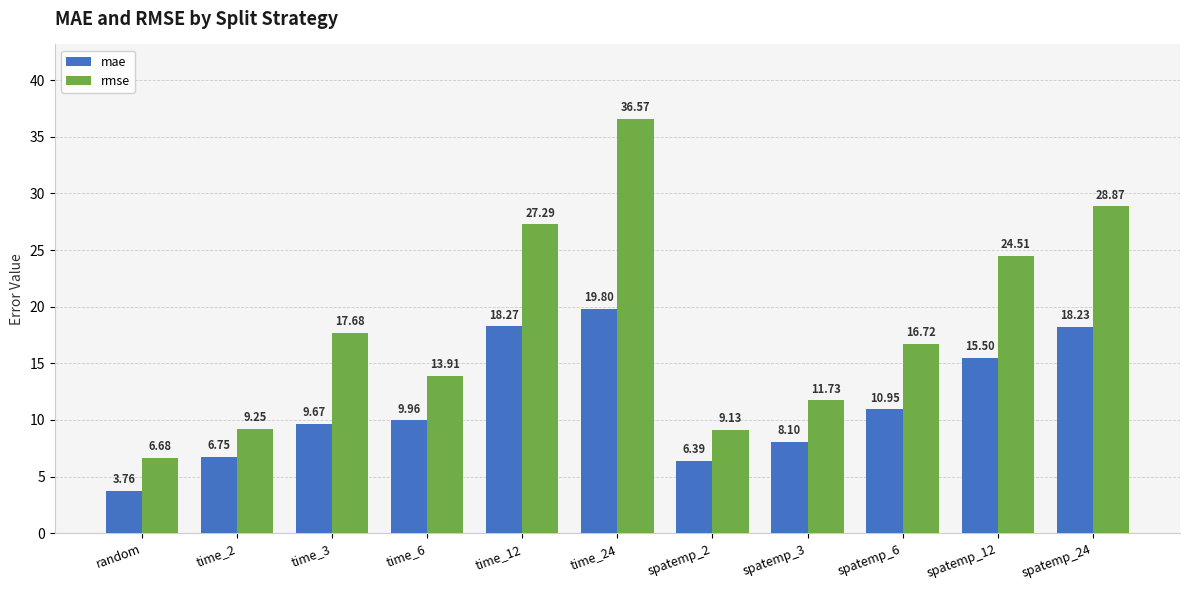

How many bars are there in each group?

2